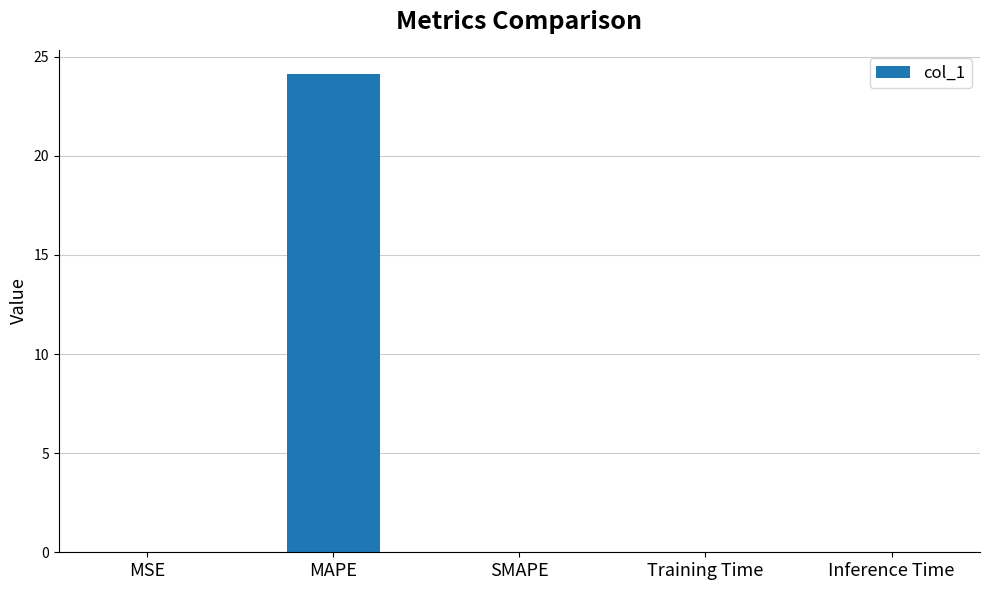

The chart shows a value of 0.0 at Training Time. True or false?

True